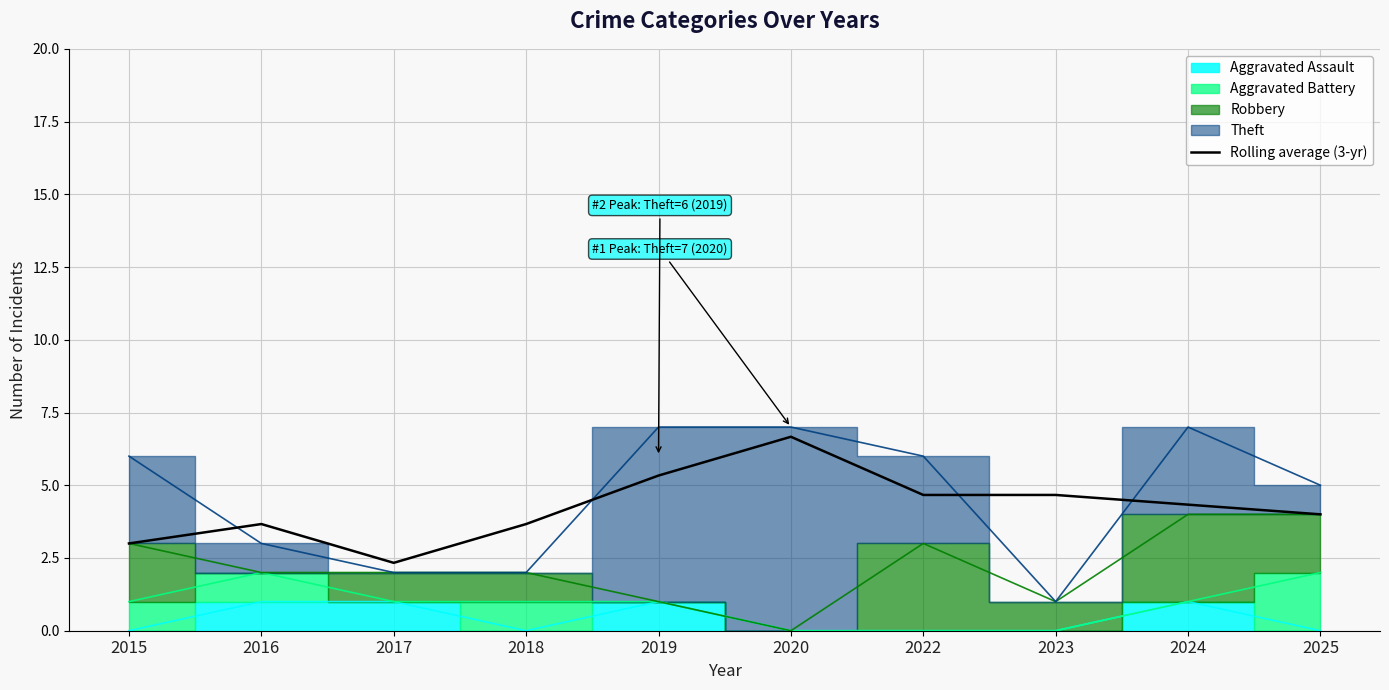

What is the ratio of the value at 2025 to the value at 2020?

0.6